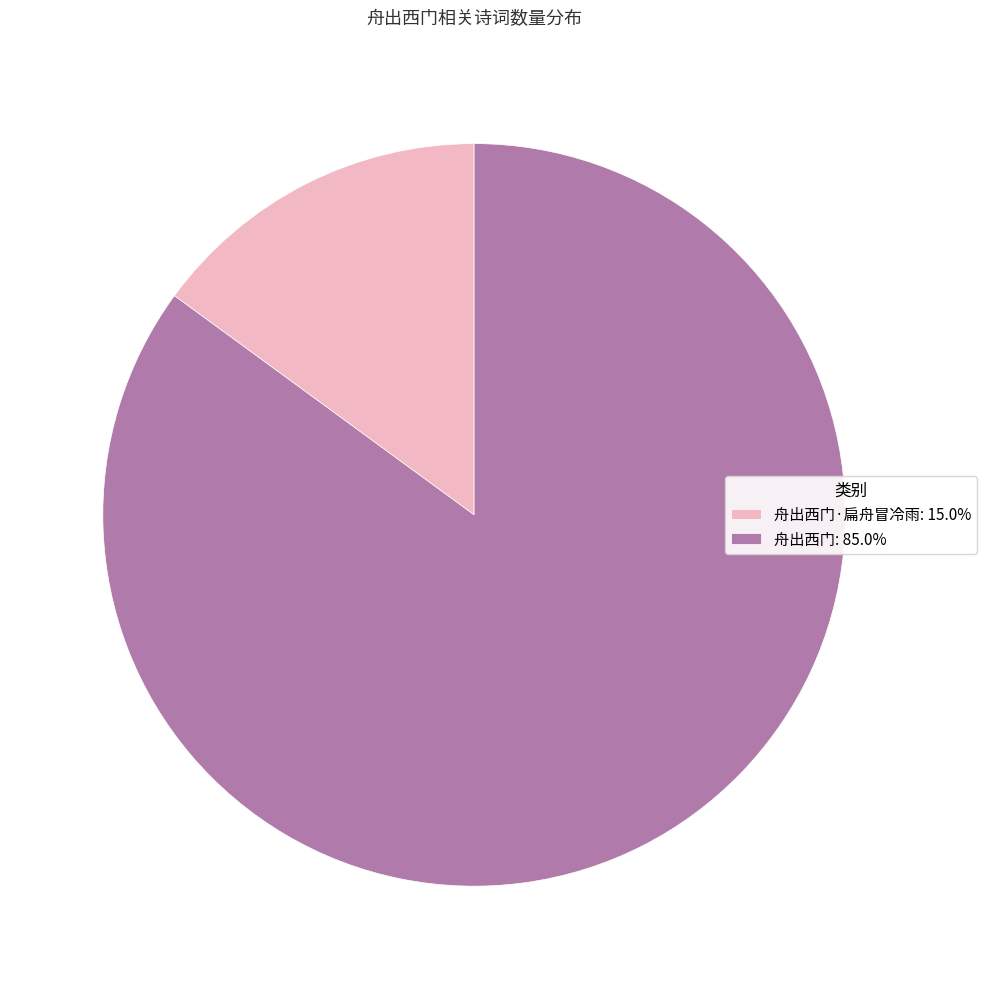

Approximately how many times larger is the value at 舟出西门: 85.0% compared to 舟出西门·扁舟冒冷雨: 15.0%?

5.7